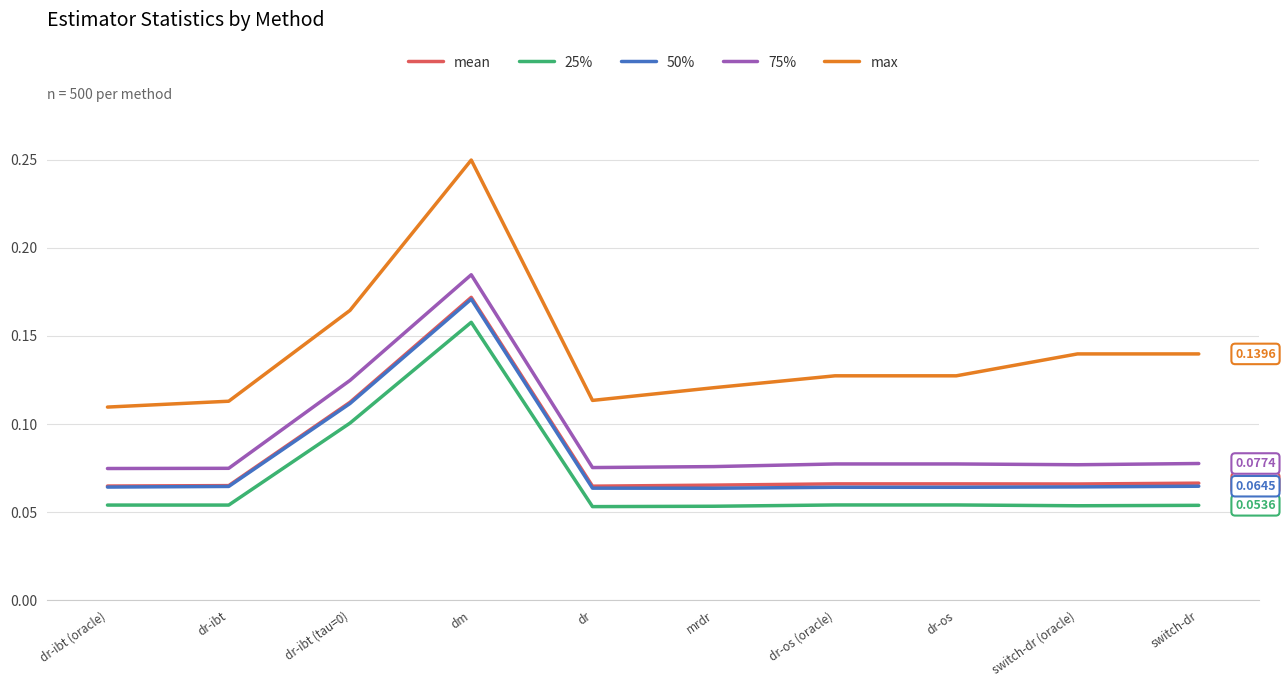

At which category is the sum across all series the highest?

dm